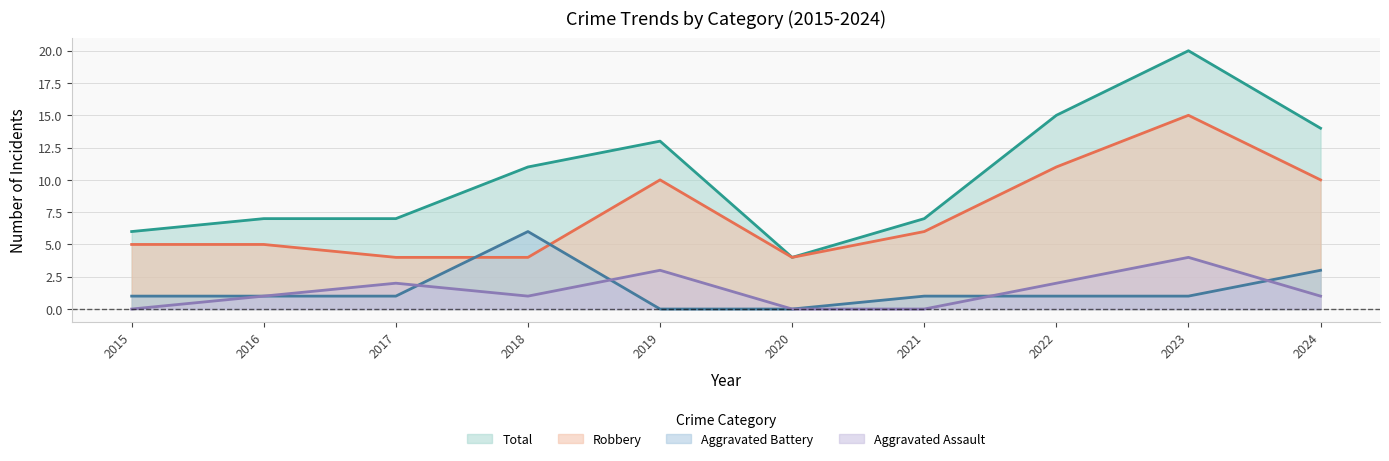

What is the maximum value shown in the chart?

20